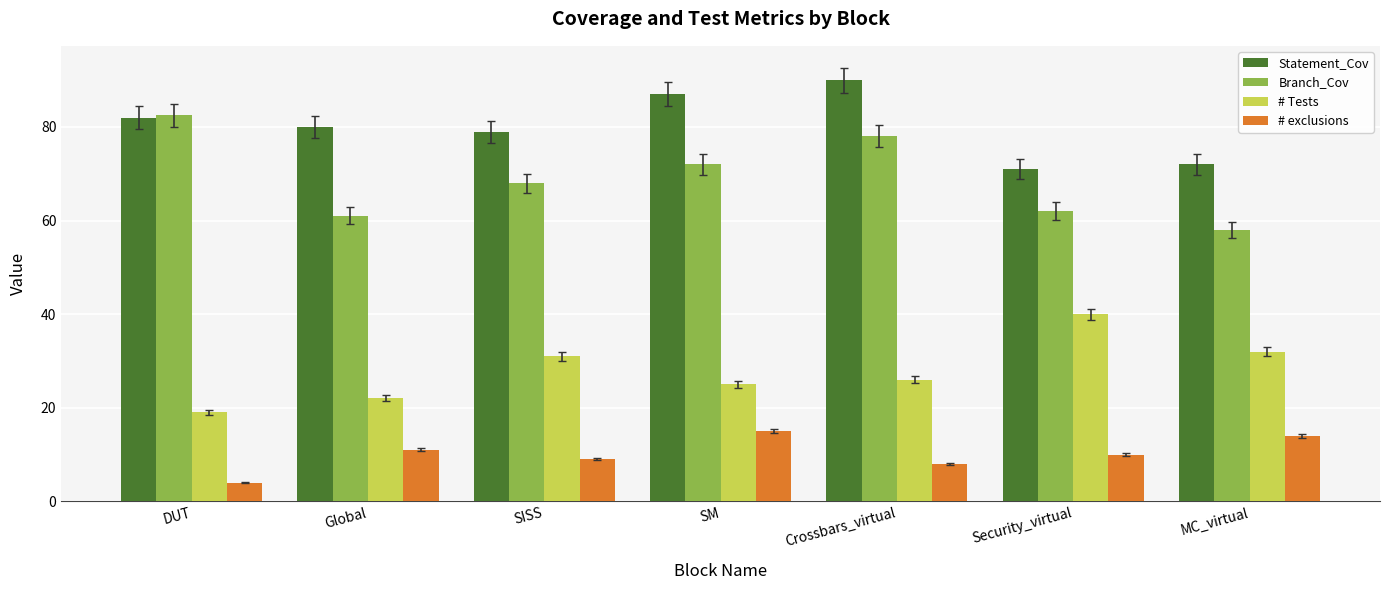

What is the total value across all series at Security_virtual?

183.0